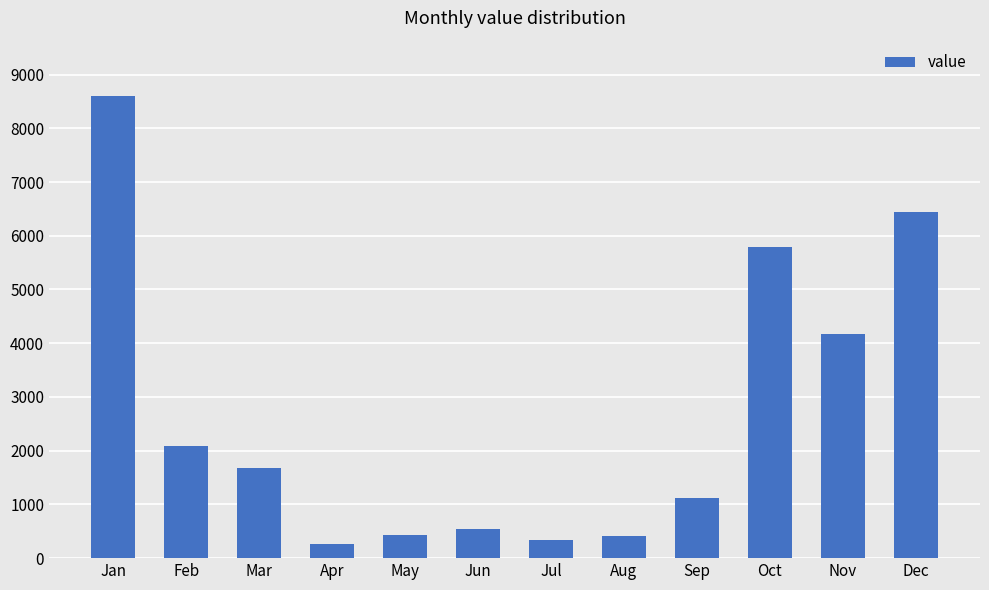

What is the minimum value shown in the chart?

260